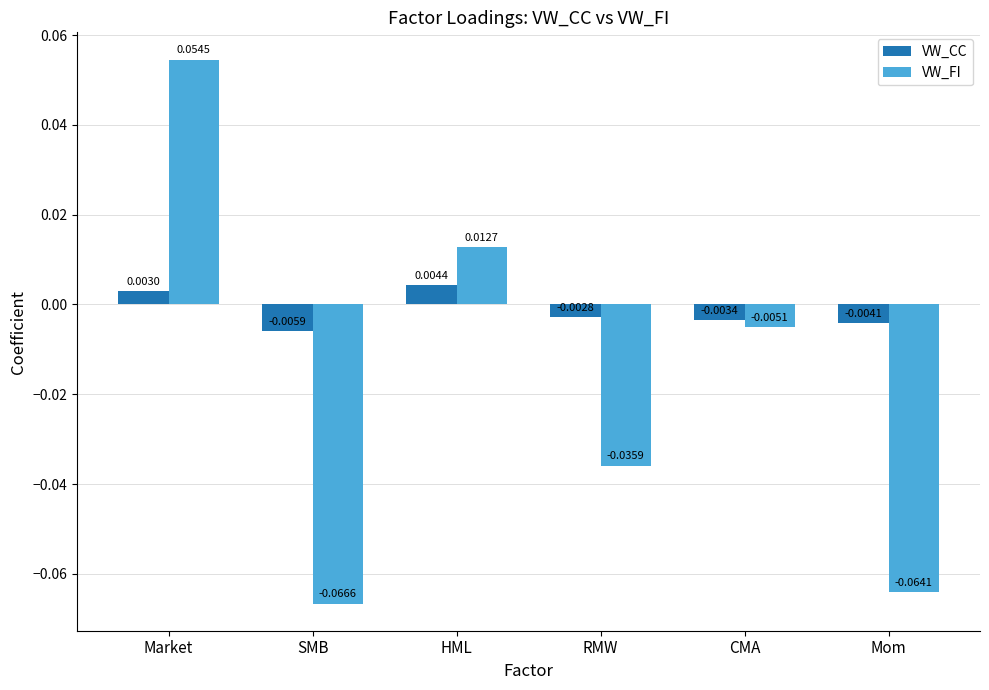

Which series has the largest total across all categories?

VW_CC